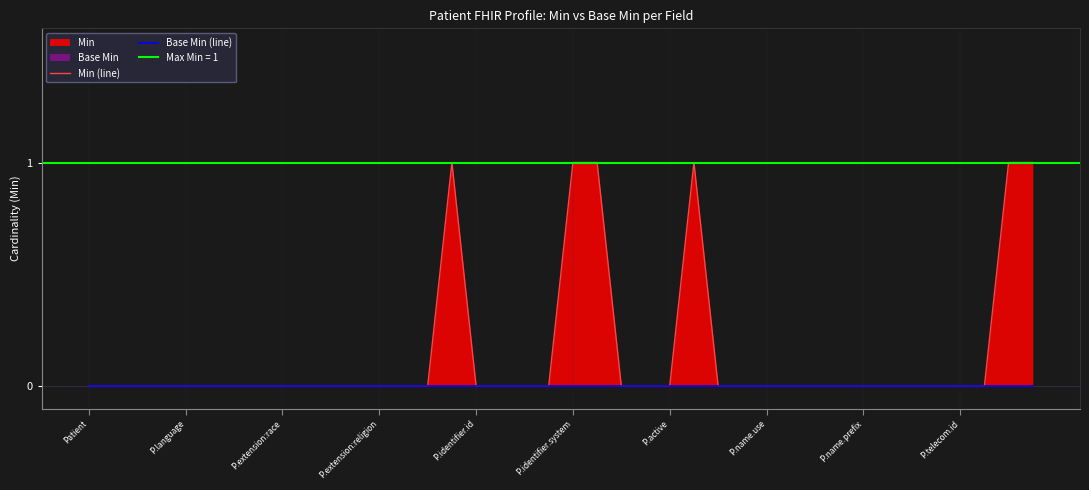

True or false: Base Min (line) and Min (line) cross at least once.

False